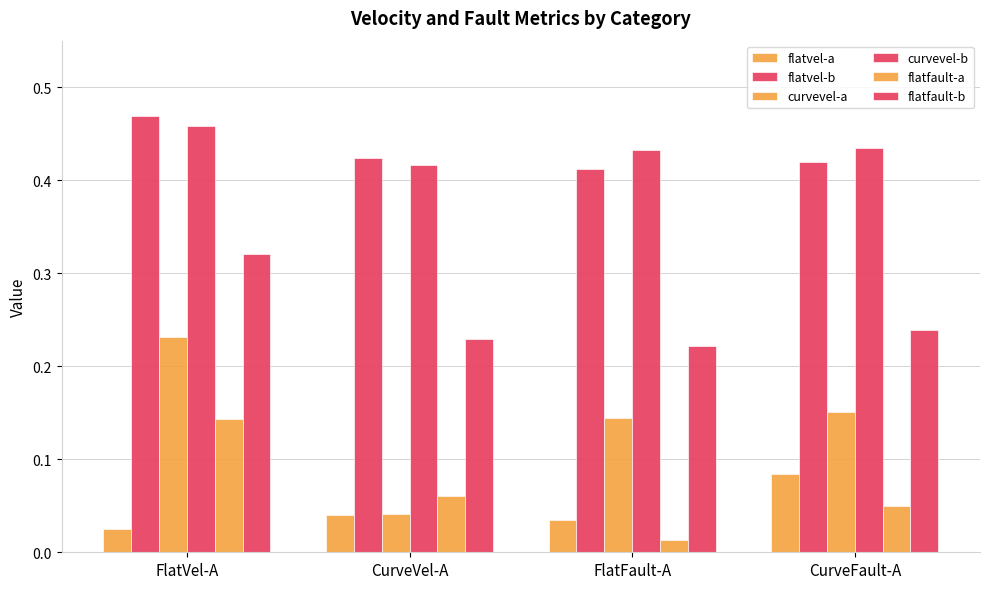

List the labels in order of curvevel-a value, largest first.

FlatVel-A, CurveFault-A, FlatFault-A, CurveVel-A